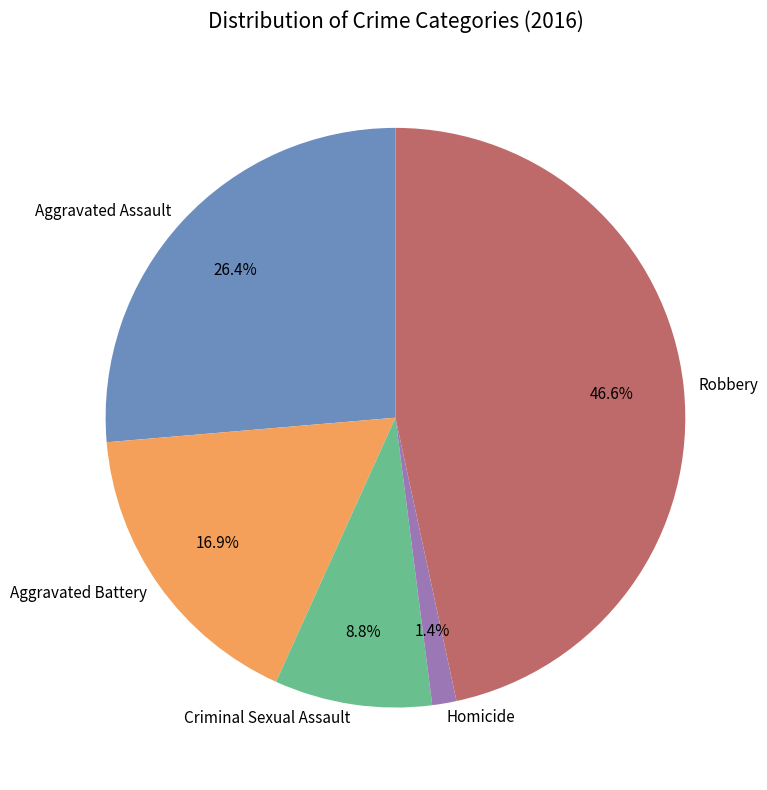

How many slices are in this pie chart?

5